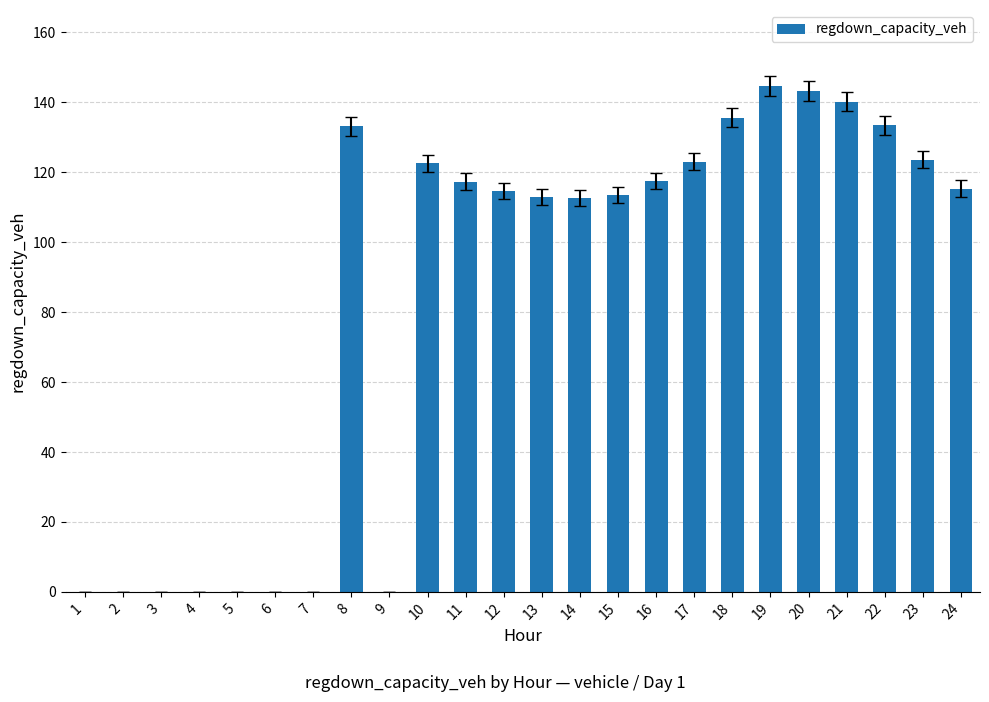

Which category has the highest value across all series?

19